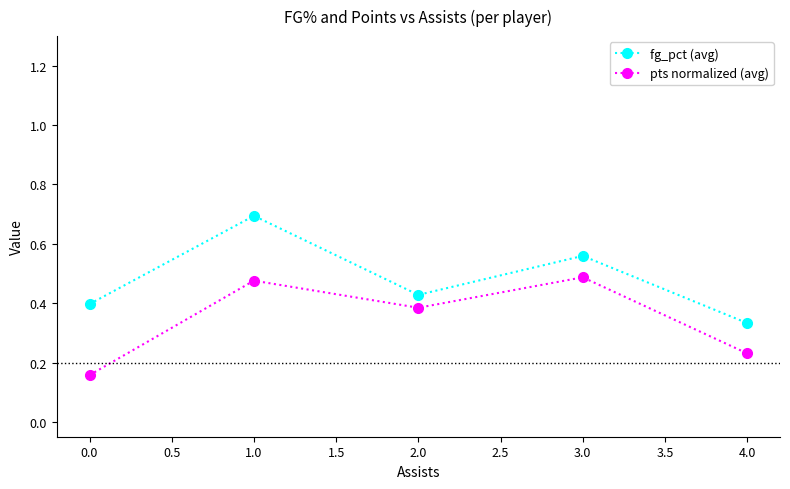

Which series changed the most between 0.0 and 1.0?

pts normalized (avg)